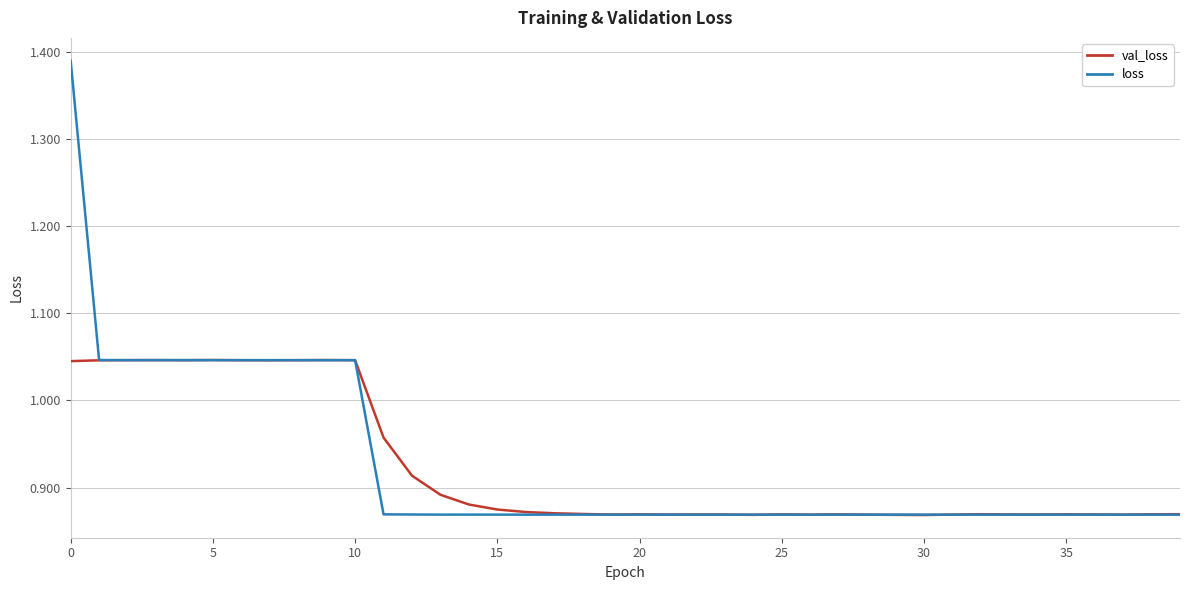

Rank the series by their maximum value, from lowest to highest.

val_loss, loss